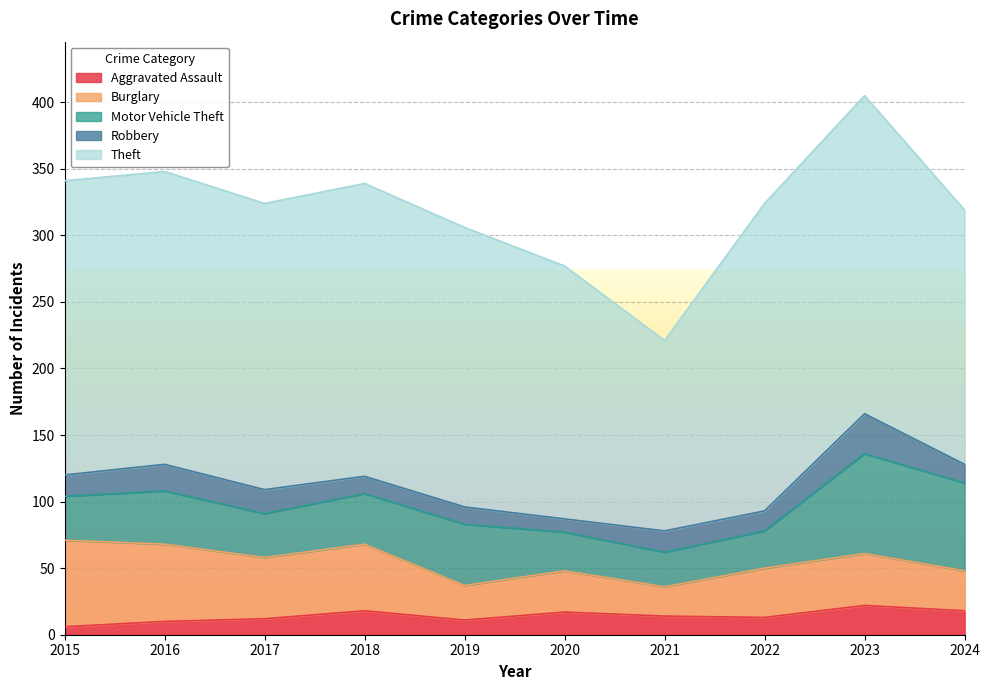

Reading left to right, list all the values displayed in this chart.

Aggravated Assault: 6	10	12	18	11	17	14	13	22	18
Burglary: 65	58	46	50	26	31	22	37	39	30
Motor Vehicle Theft: 33	40	33	38	46	29	26	28	75	66
Robbery: 16	20	18	13	13	10	16	15	30	14
Theft: 221	220	215	220	210	190	143	231	239	191